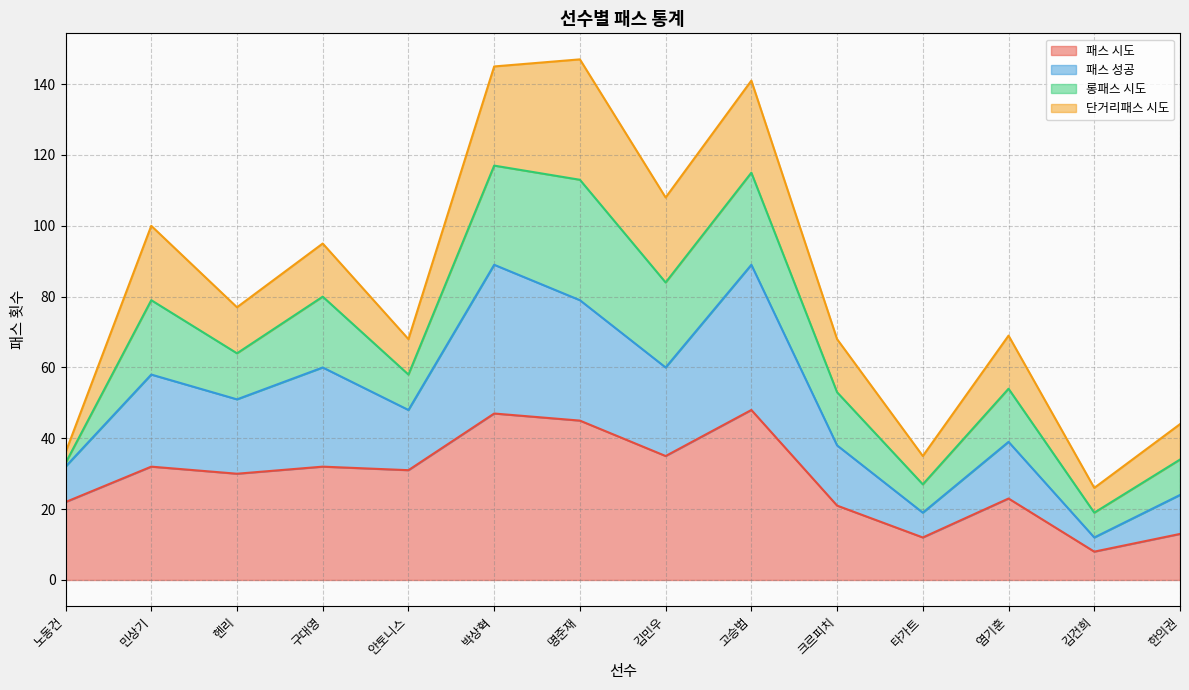

What is the average value of the 패스 시도 series?

28